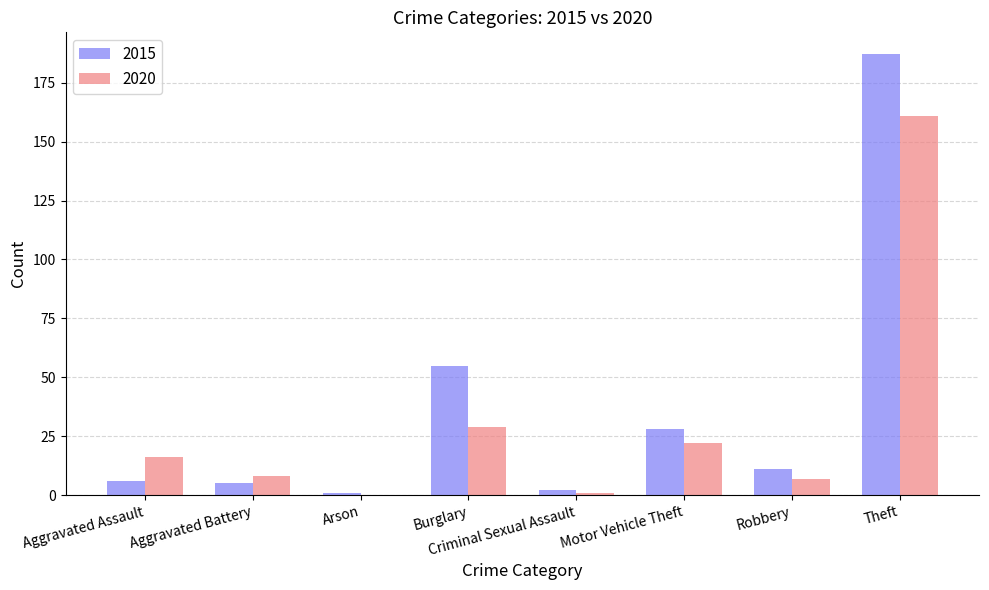

Reading left to right, what are all the values shown in this chart?

2015: Aggravated Assault=6	Aggravated Battery=5	Arson=1	Burglary=55	Criminal Sexual Assault=2	Motor Vehicle Theft=28	Robbery=11	Theft=187
2020: Aggravated Assault=16	Aggravated Battery=8	Arson=0	Burglary=29	Criminal Sexual Assault=1	Motor Vehicle Theft=22	Robbery=7	Theft=161